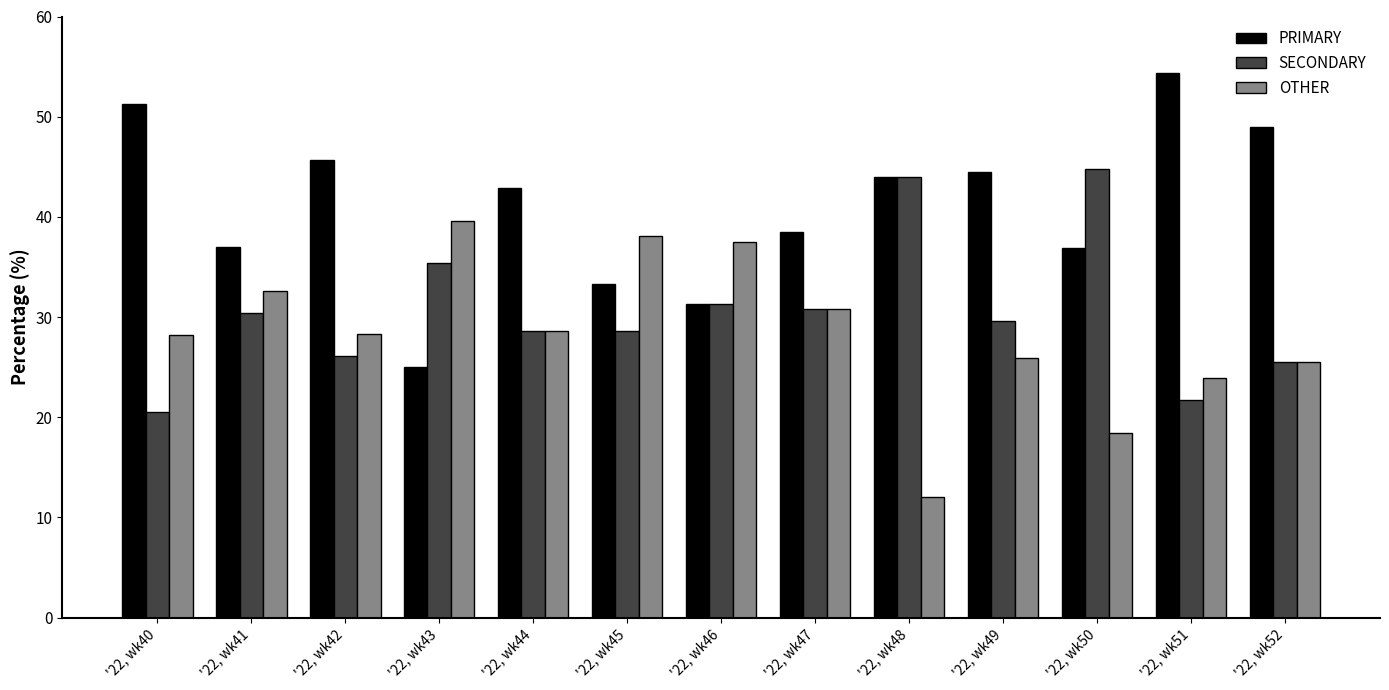

What is the maximum value for SECONDARY?

44.7